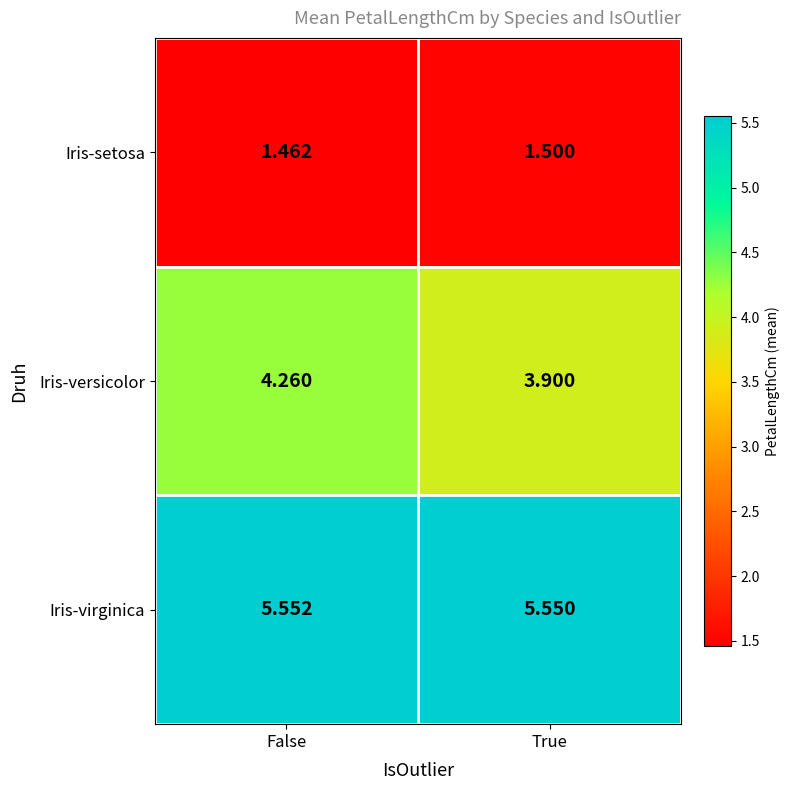

Which series changed the most between False and True?

Iris-versicolor